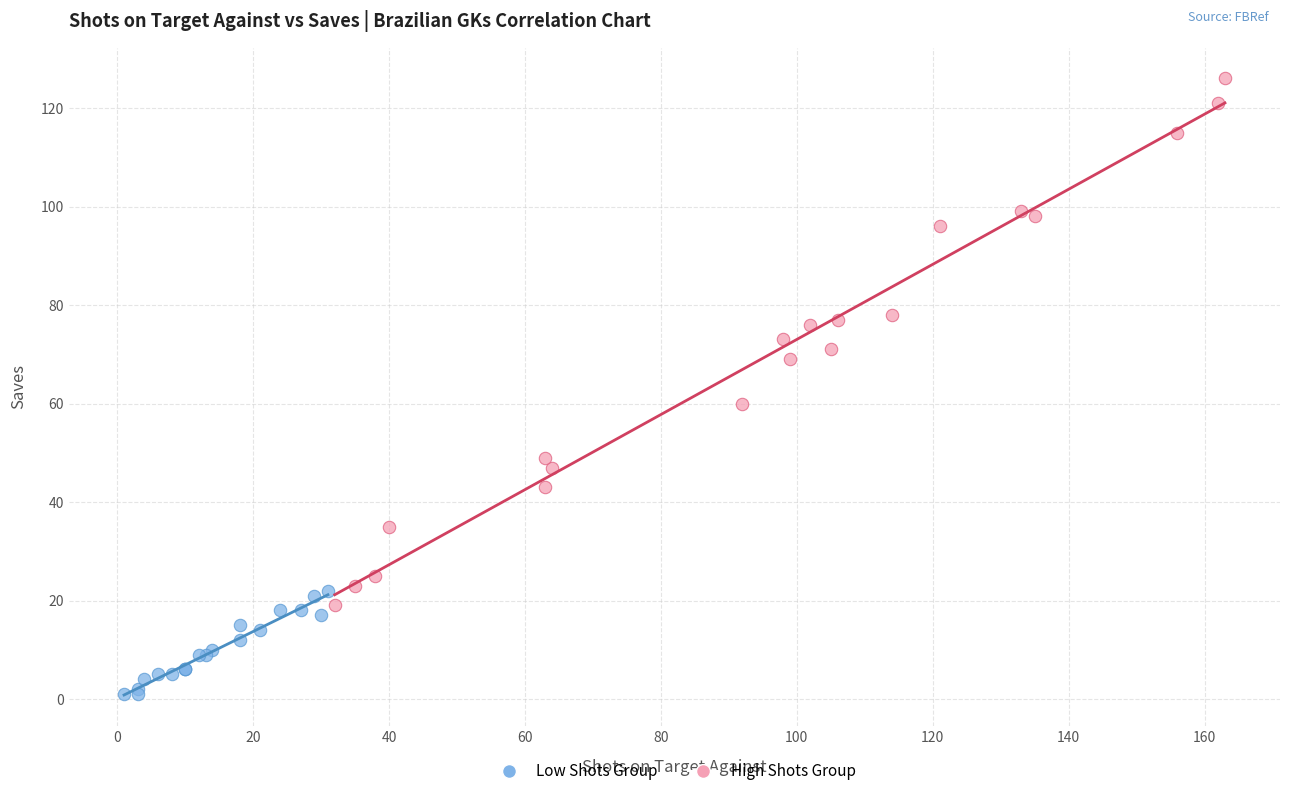

Which series reaches the maximum Y coordinate?

High Shots Group